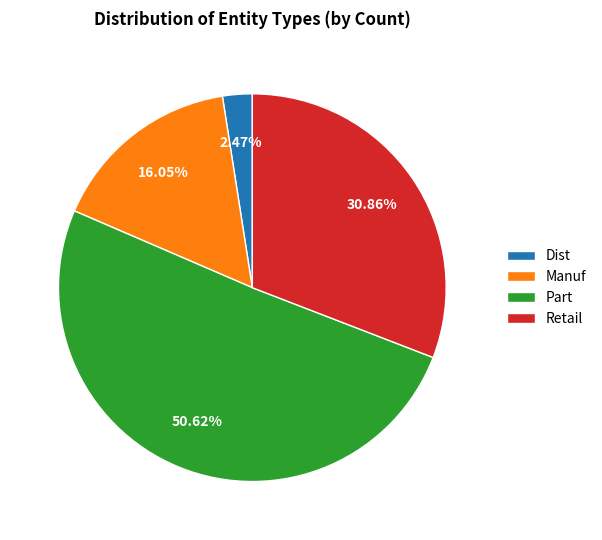

Combined, do Part and Dist account for over 50%?

Yes